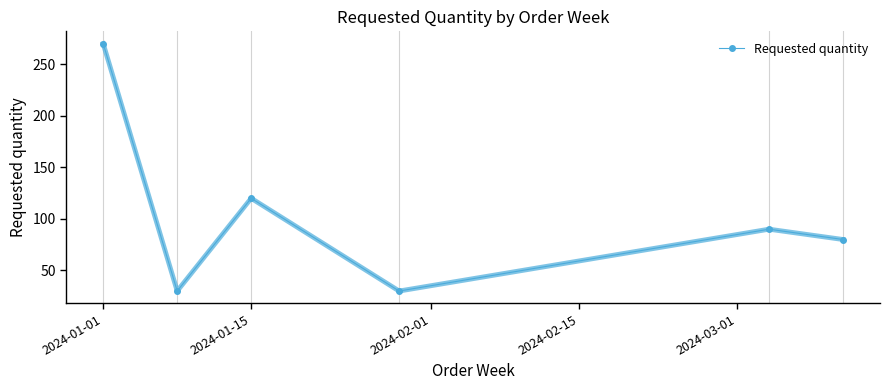

How many points are lower than both their immediate neighbors (excluding endpoints)?

2